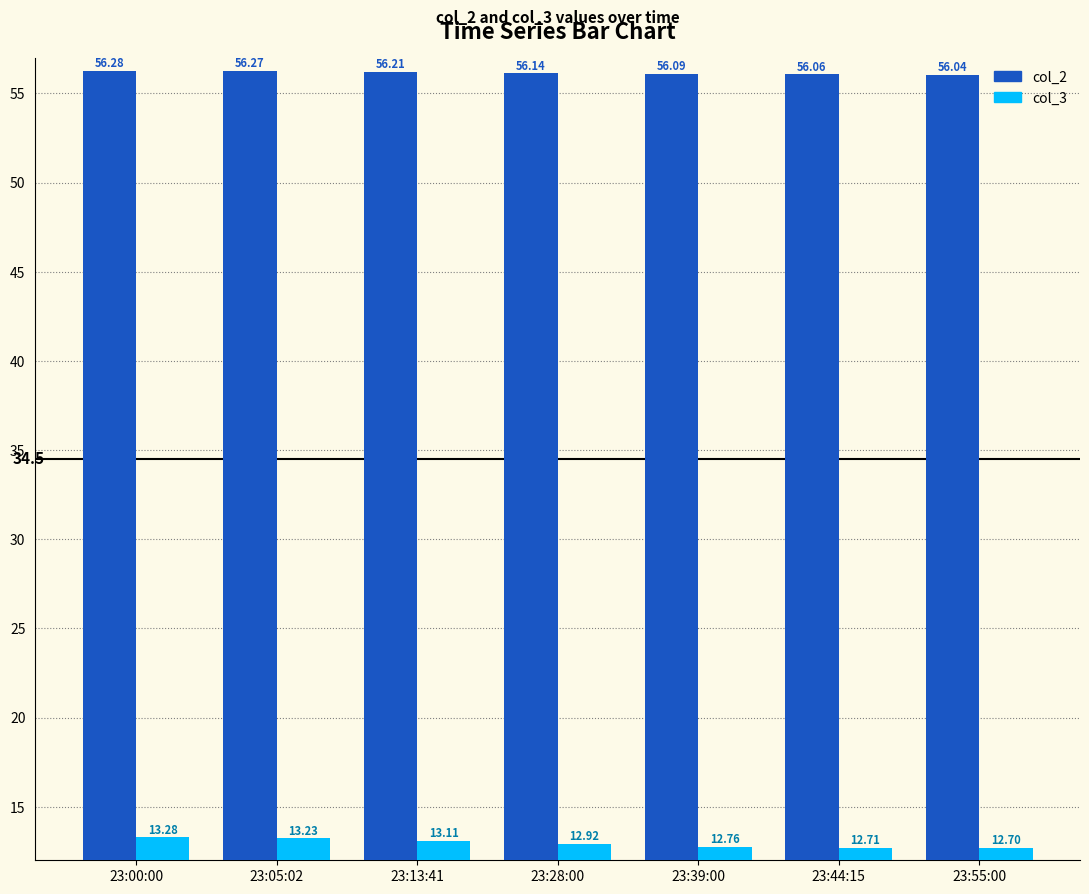

What is the sum of the col_3 values at 23:28:00 and 23:13:41?

26.0